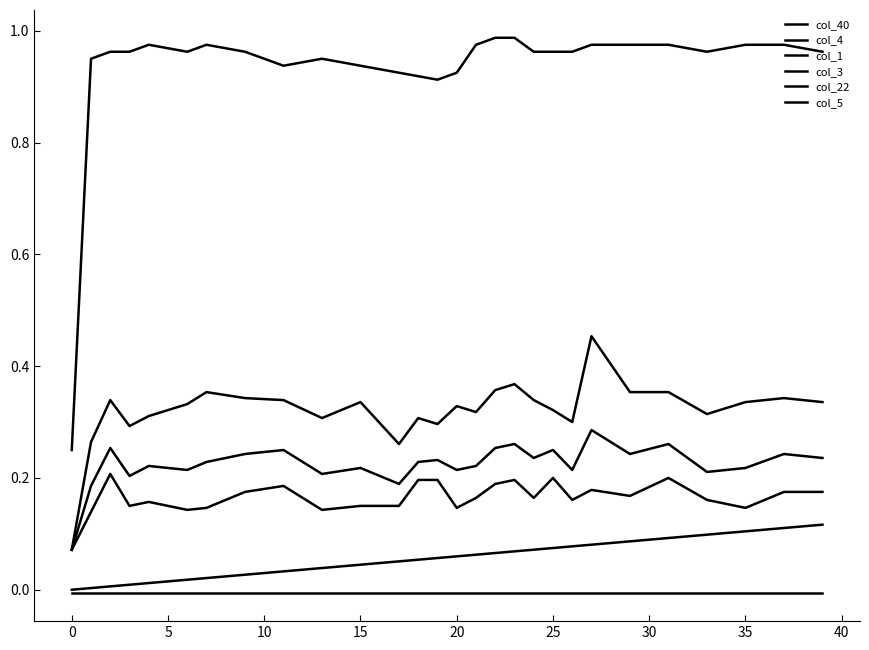

How many categories are shown in the chart?

40